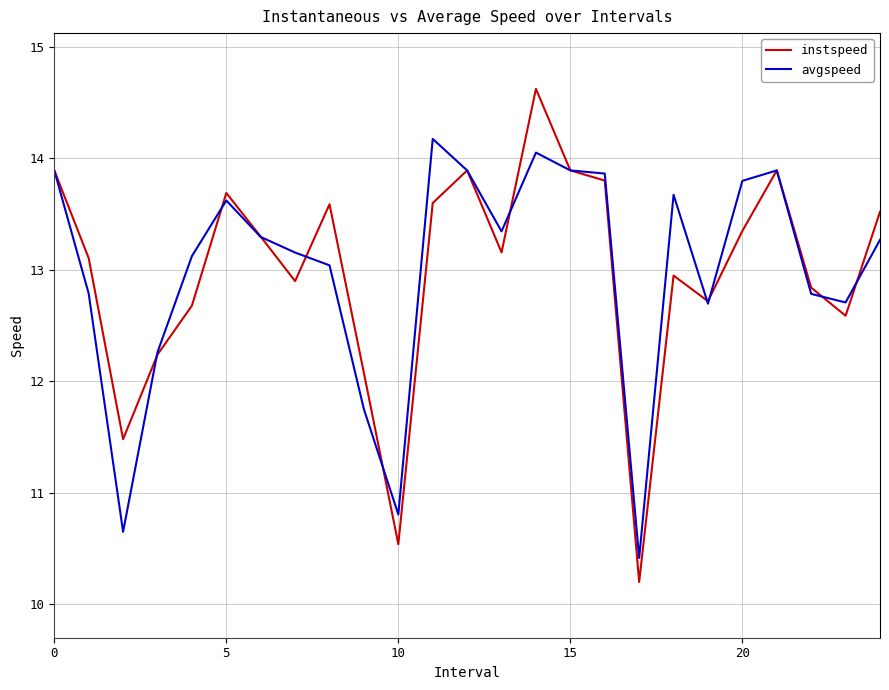

Rank the series by their maximum value, from highest to lowest.

instspeed, avgspeed